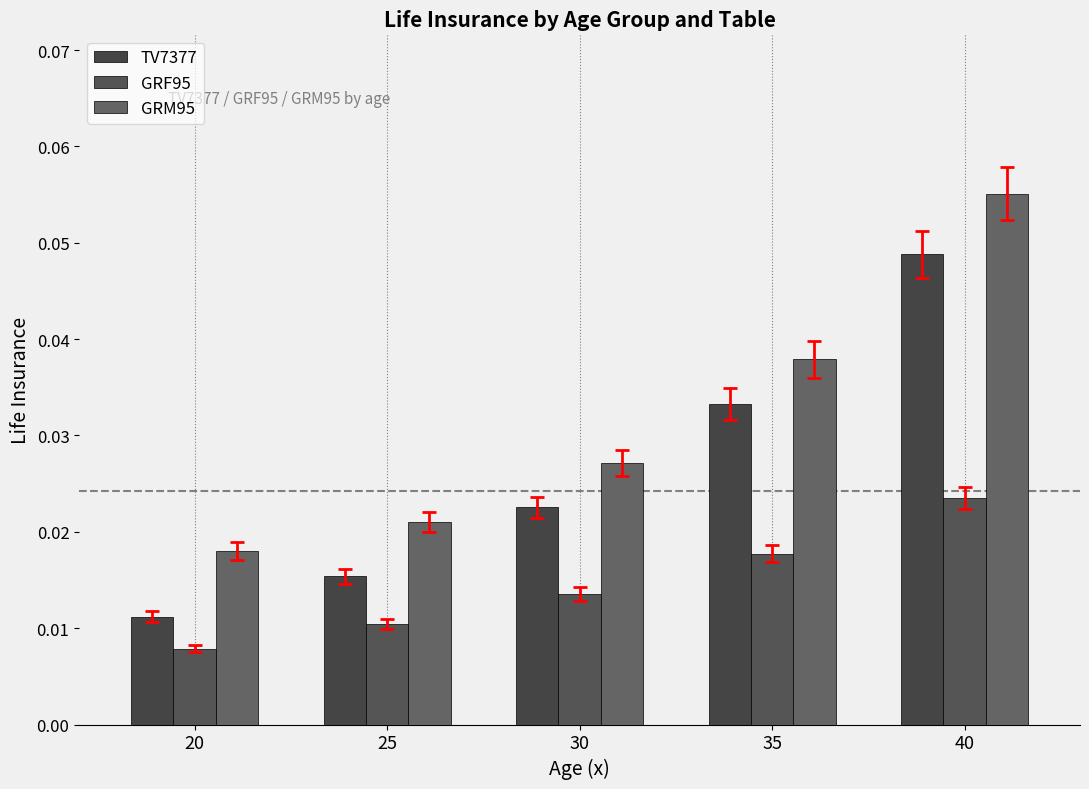

True or false: GRM95 has a value of 0.0 at 25.

True